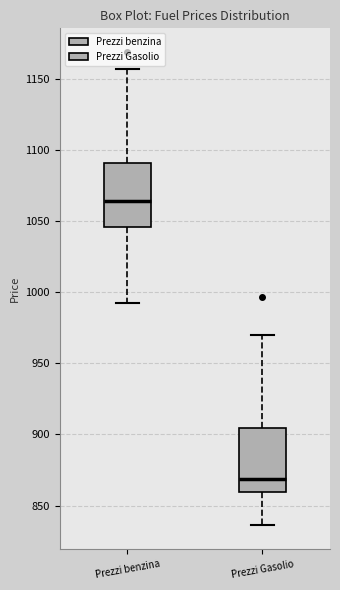

Where does the median line of the box for Prezzi Gasolio sit on the y-axis? The values are not printed on the chart, so give them approximately, as read against the axis.

870